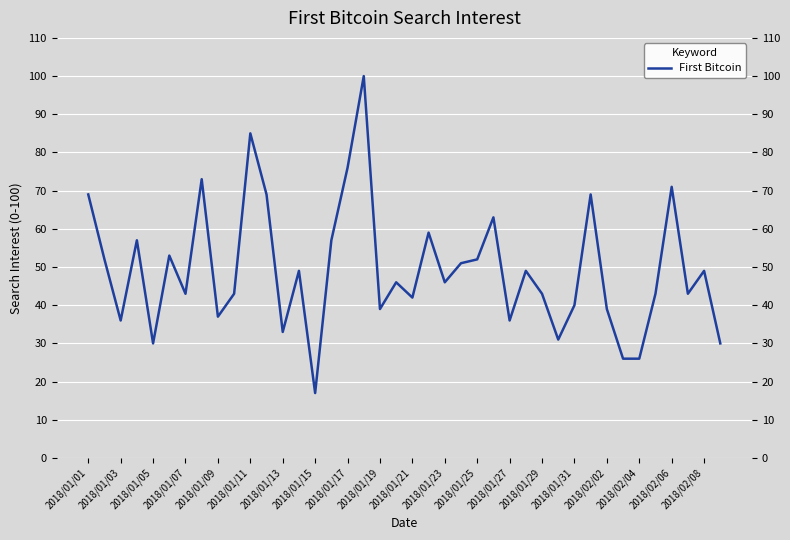

Does the chart display data point markers on the line(s)?

No